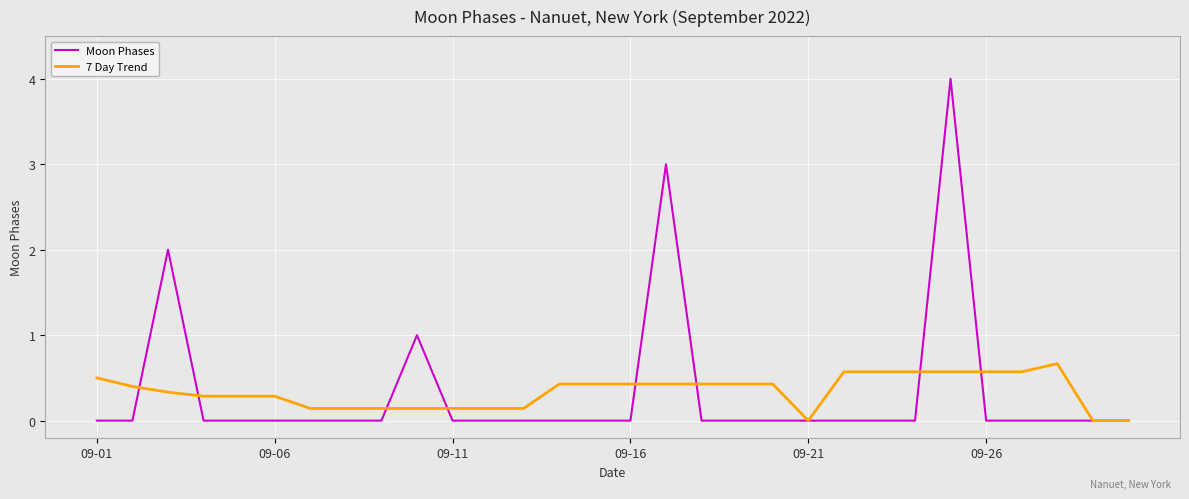

Reading left to right, extract all data points from this chart.

Moon Phases: 0.0	0.0	2.0	0.0	0.0	0.0	0.0	0.0	0.0	1.0	0.0	0.0	0.0	0.0	0.0	0.0	3.0	0.0	0.0	0.0	0.0	0.0	0.0	0.0	4.0	0.0	0.0	0.0	0.0	0.0
7 Day Trend: 0.5	0.4	0.3	0.3	0.3	0.3	0.1	0.1	0.1	0.1	0.1	0.1	0.1	0.4	0.4	0.4	0.4	0.4	0.4	0.4	0.0	0.6	0.6	0.6	0.6	0.6	0.6	0.7	0.0	0.0